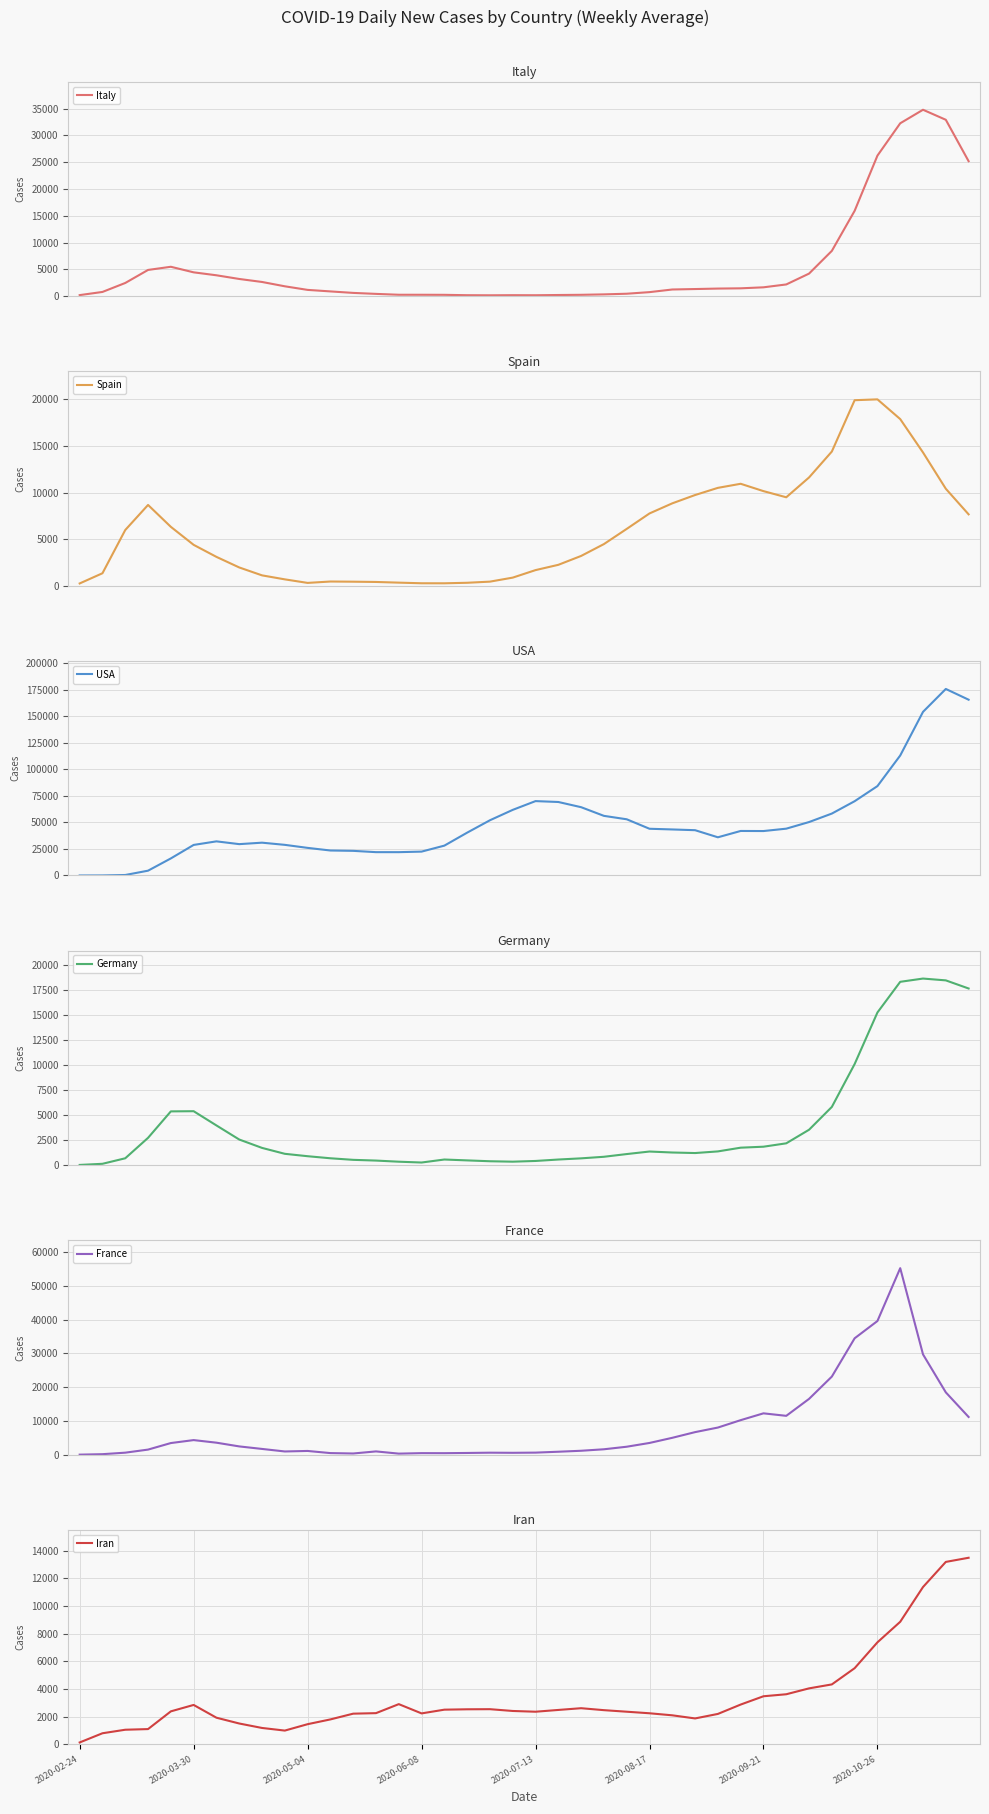

What is the highest value of the Italy series?

34775.0